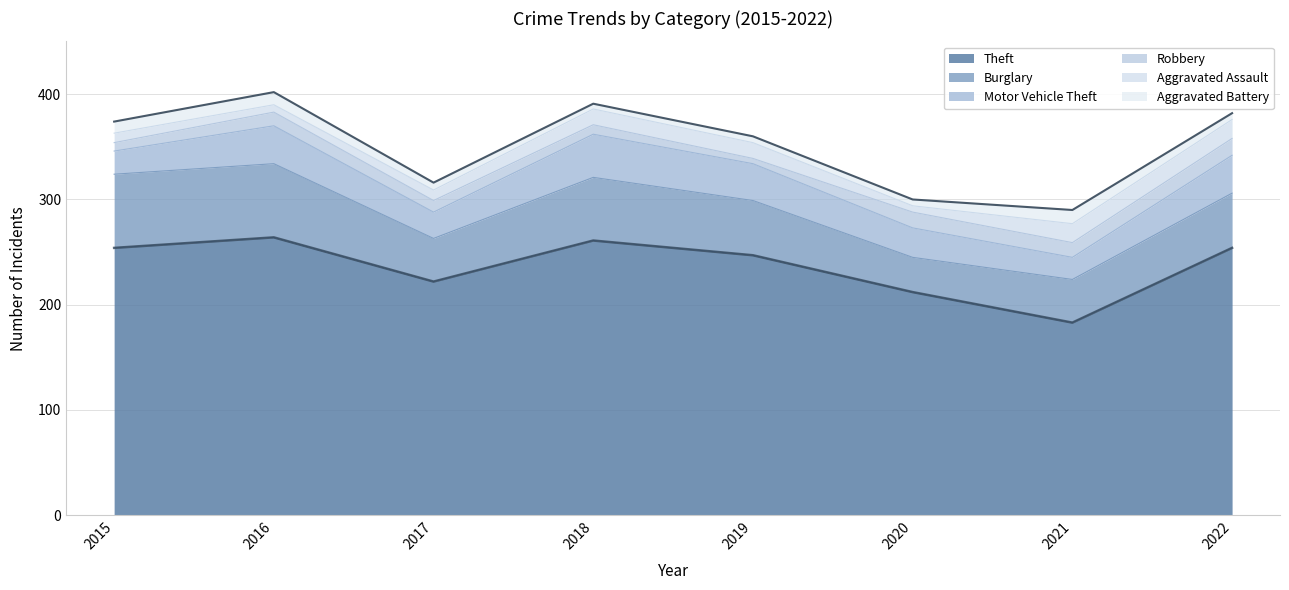

True or false: Burglary and Aggravated Assault cross at least once.

False